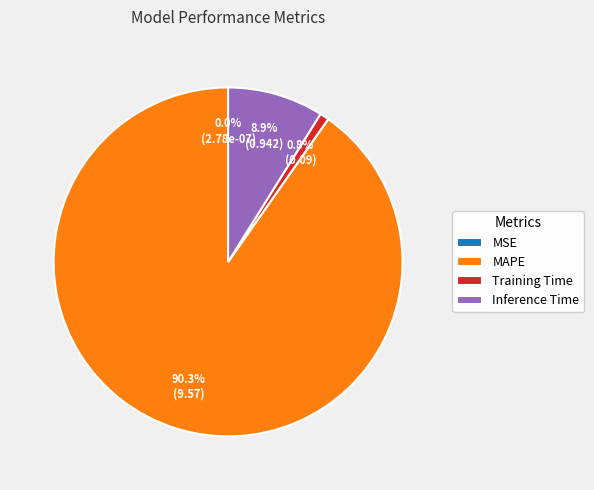

What percentage is NOT represented by MAPE?

9.7%